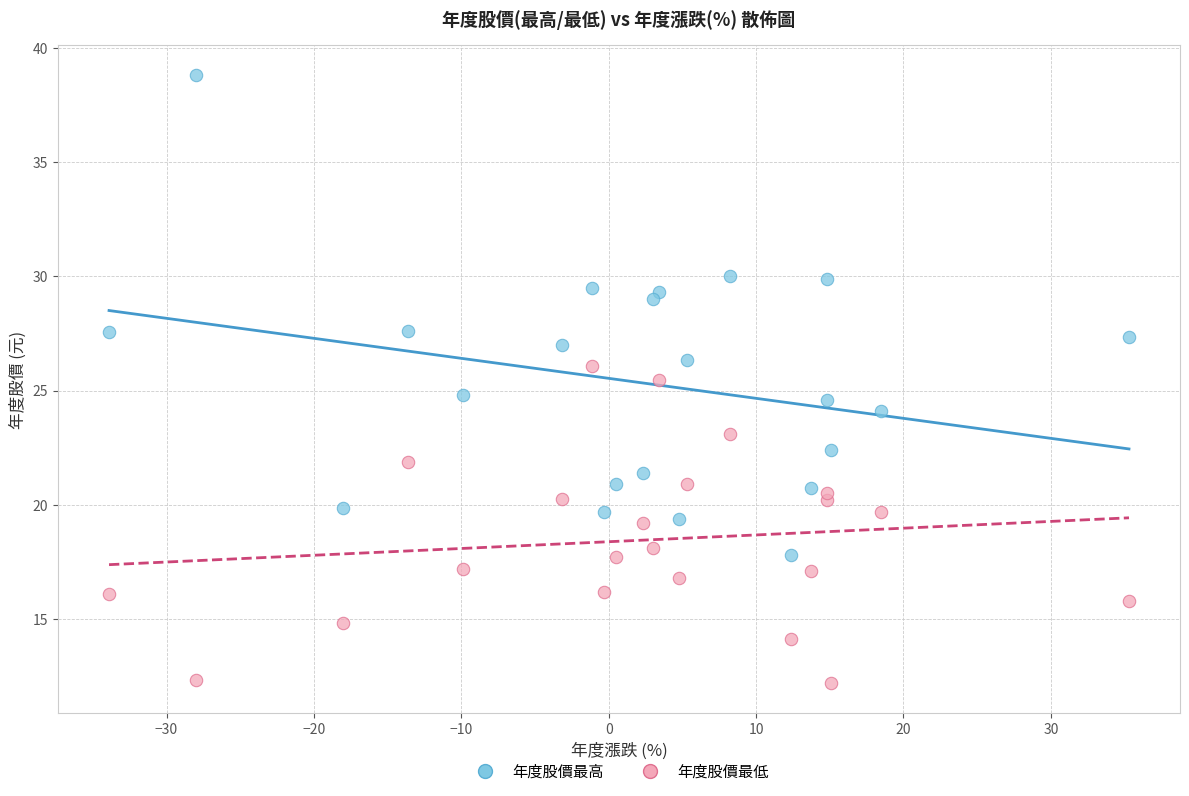

Across all data points, what is the range of X values (max minus min)?

69.2